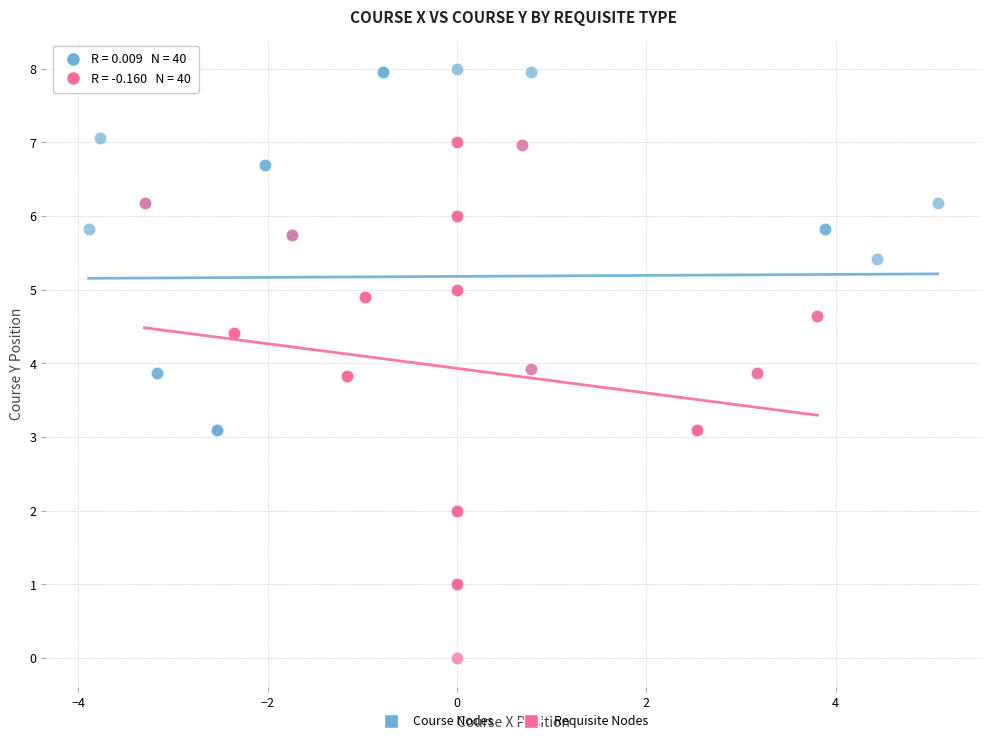

Which series reaches the maximum Y coordinate?

Course Nodes